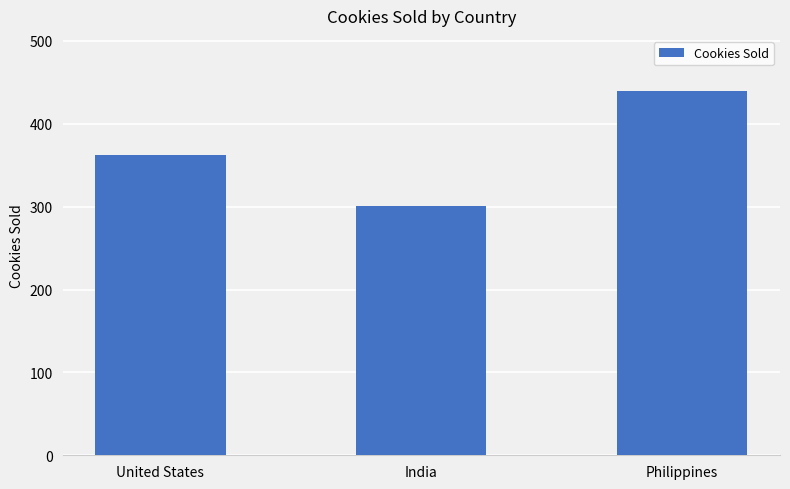

What is the difference between the maximum and second lowest values?

78